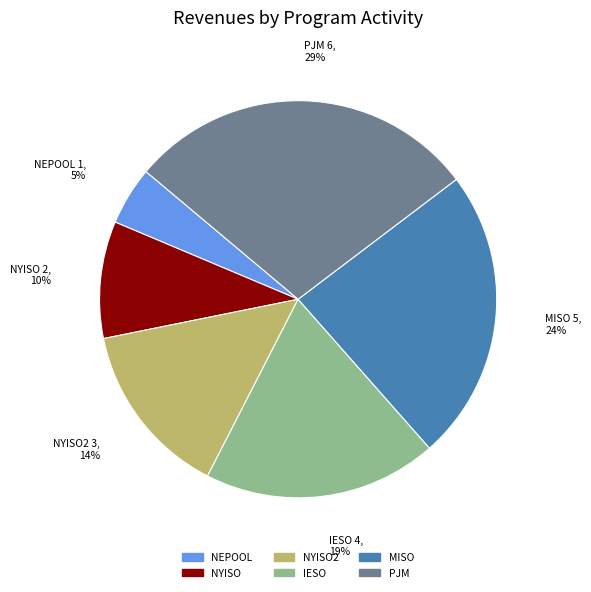

Do NYISO2 and PJM together represent more than half of the pie?

No